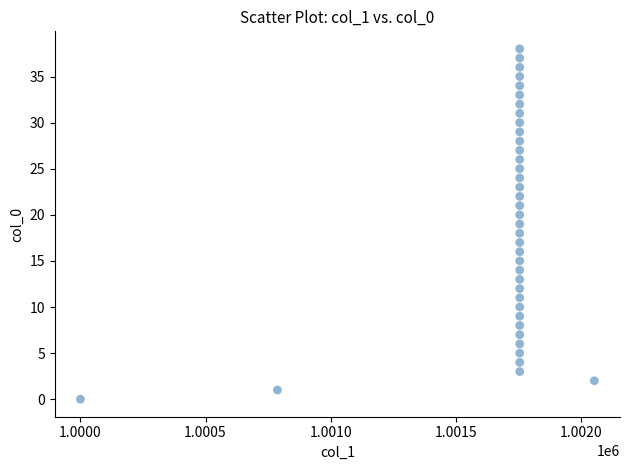

What is the range of Y values (max minus min)?

38